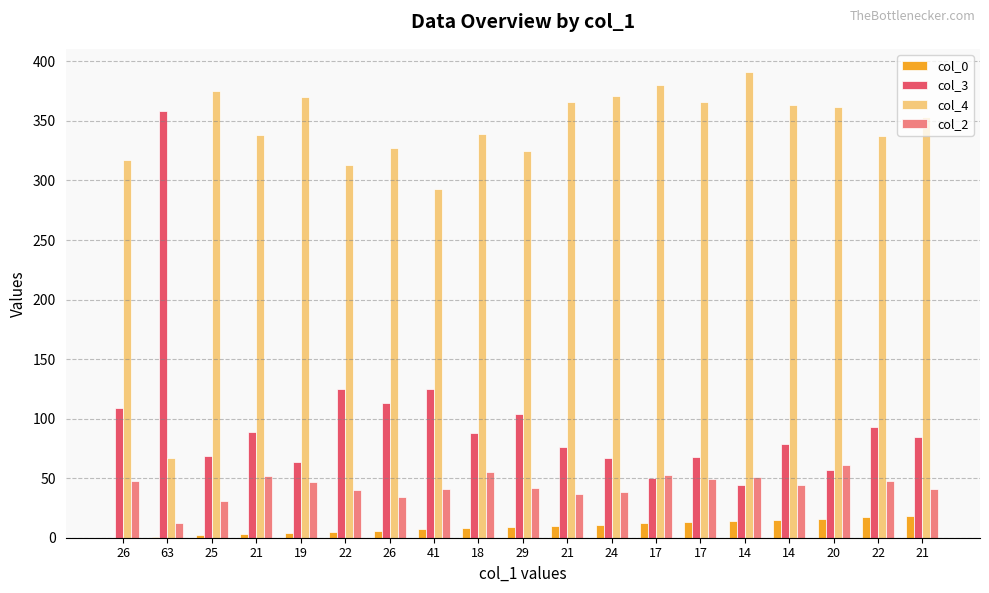

At which category is the sum across all series the highest?

14